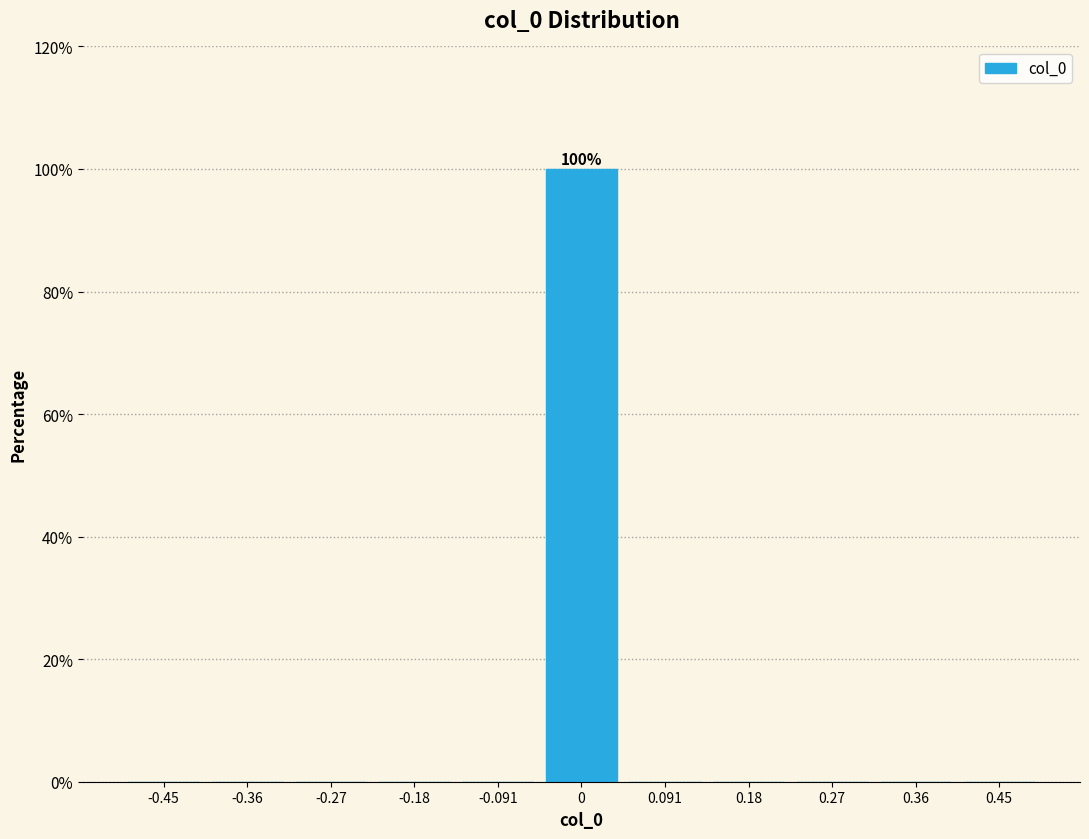

Over which range of the x-axis is the bar tallest?

-0.05 to 0.05